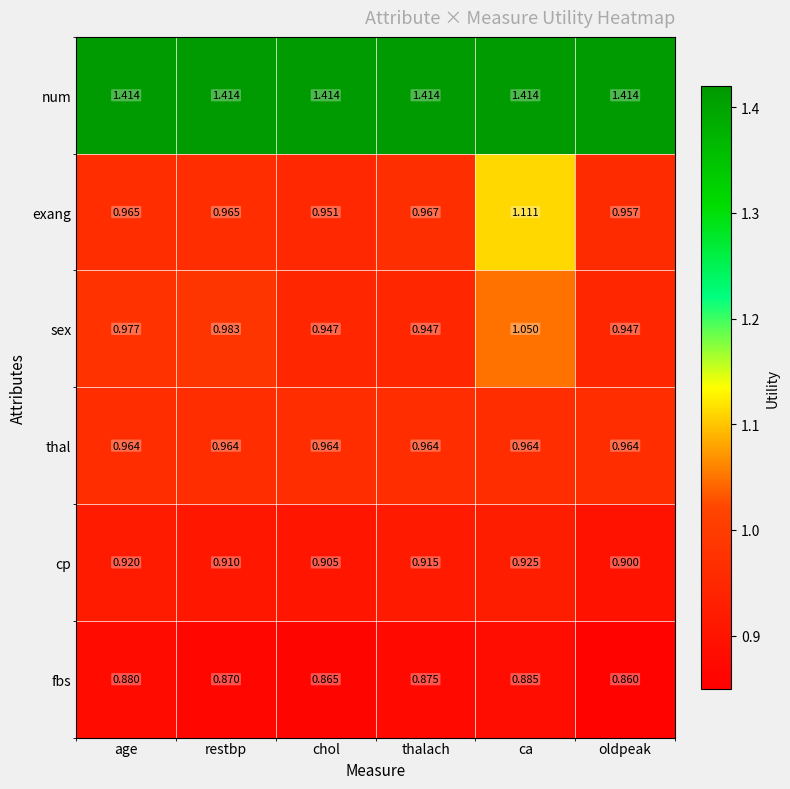

Rank the series by their maximum value, from highest to lowest.

num, exang, sex, thal, cp, fbs